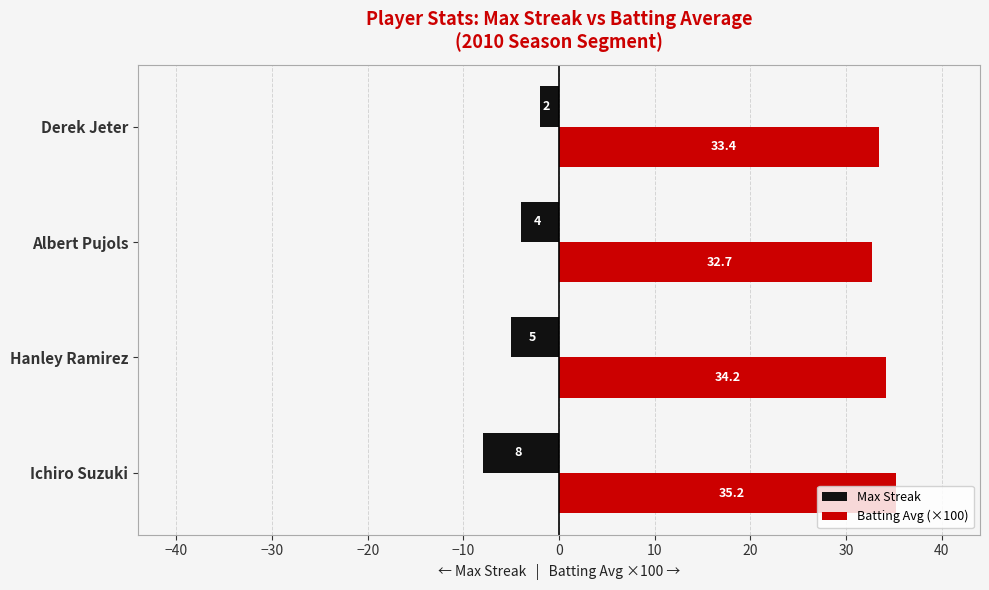

What is the difference between the maximum and minimum values in the Max Streak series?

6.0